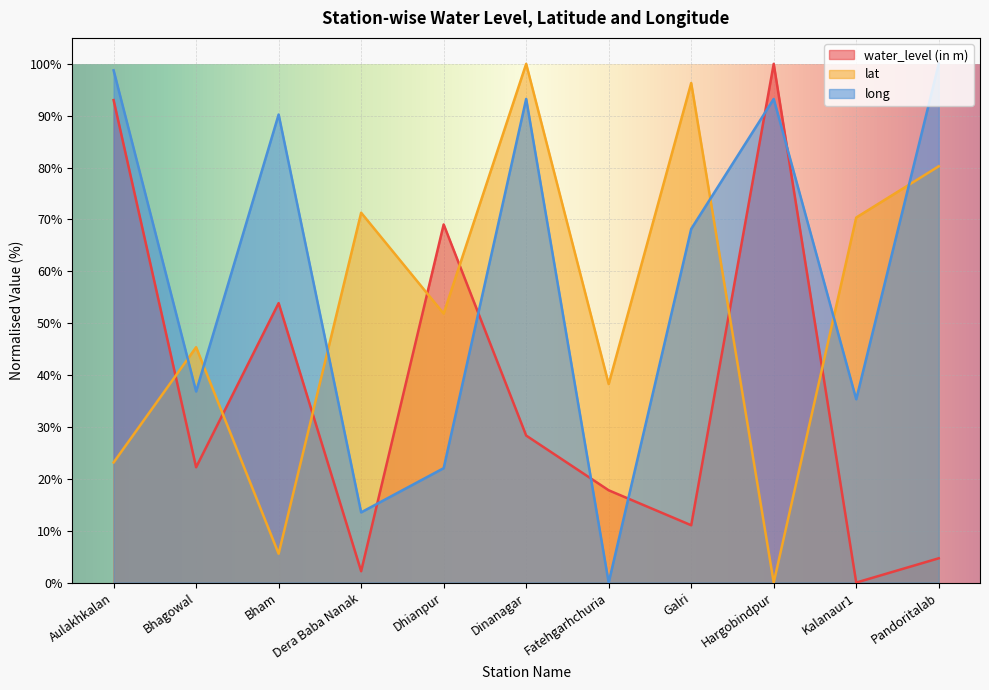

At how many categories does at least one series exceed 33?

11